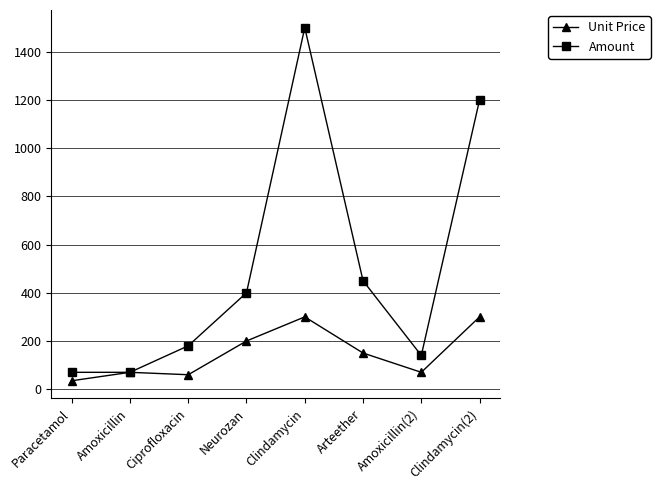

What is the label of the 4th point from the right?

Clindamycin